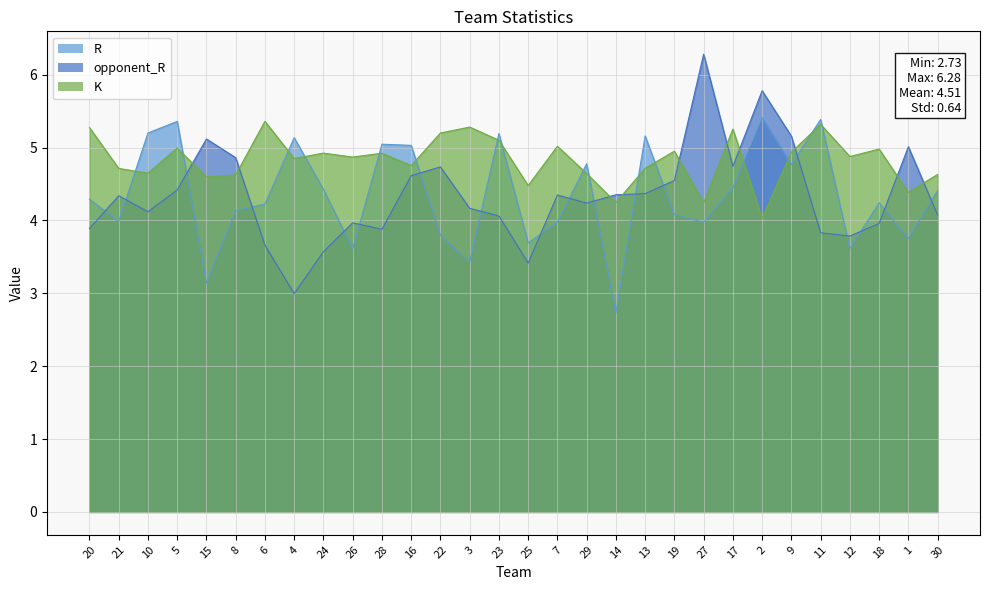

How many intersections are there between K and R?

16